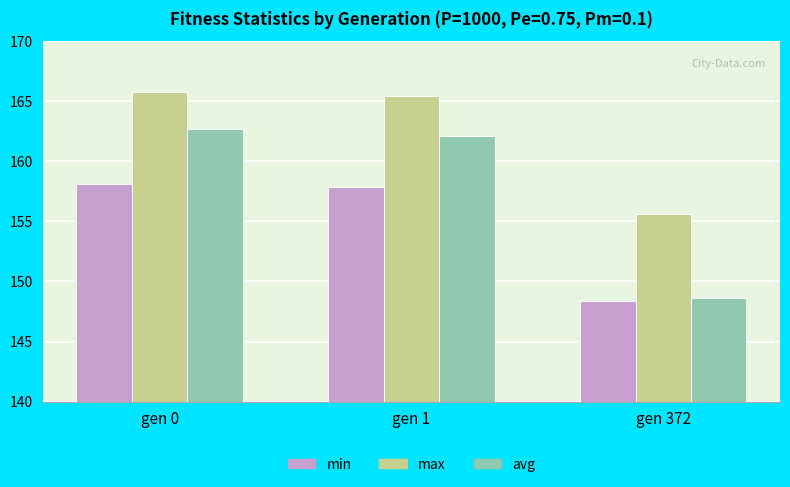

Which series has the widest spread of values?

avg